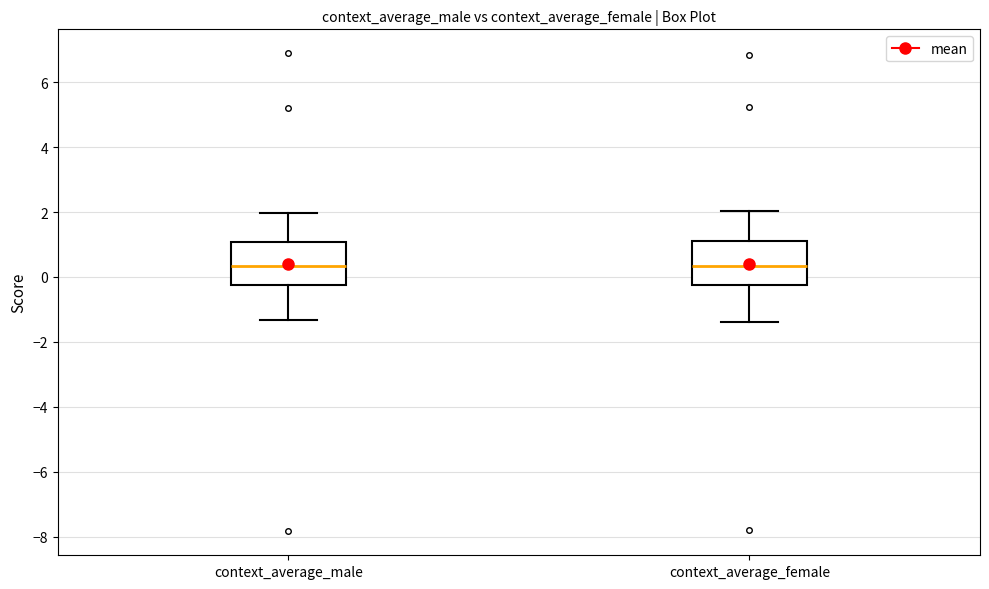

Reading left to right, read every box against the y-axis: the position of its median line, the range the box covers, and the ends of its whiskers. The values are not printed on the chart, so give them approximately, as read against the axis.

context_average_male: median 0.4, box -0.2 to 1.0, whiskers -1.4 to 2.0
context_average_female: median 0.4, box -0.2 to 1.2, whiskers -1.4 to 2.0